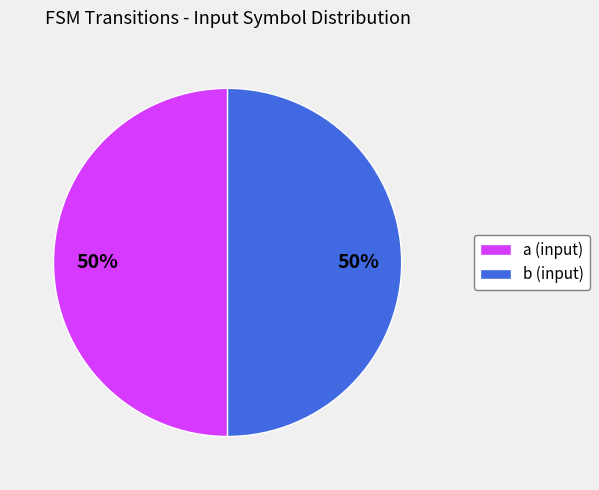

True or false: a (input) accounts for 50% of the total.

True